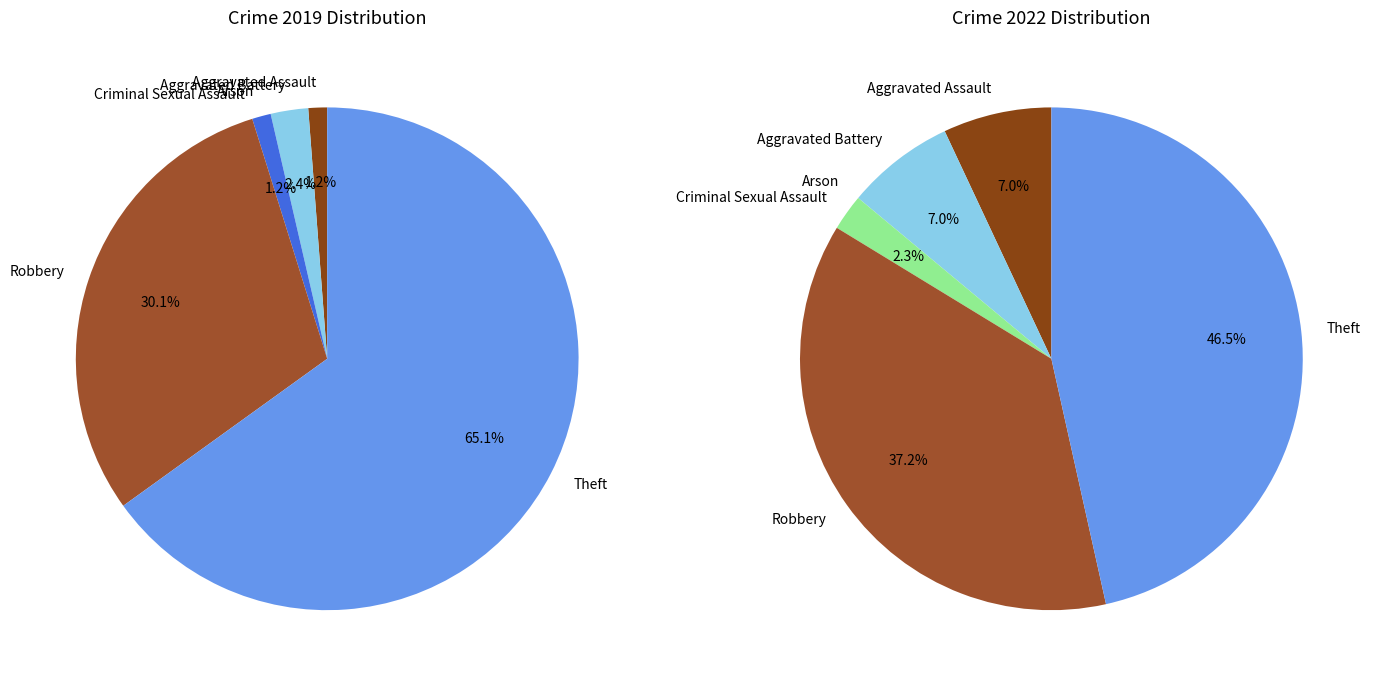

Does any single category account for the majority?

Yes